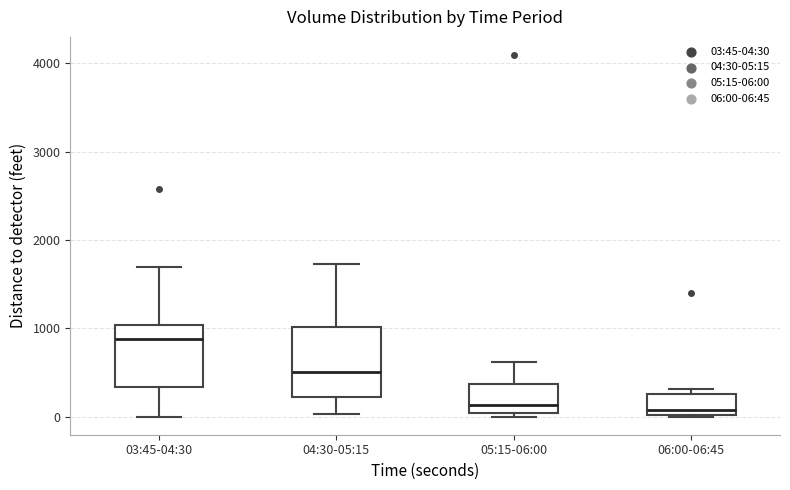

Reading left to right, transcribe this box plot: for each box, give where its median line is, the range the box spans, and where its two whiskers end, as read against the y-axis. The values are not printed on the chart, so give them approximately, as read against the axis.

03:45-04:30: median 900, box 300 to 1000, whiskers 0 to 1700
04:30-05:15: median 500, box 200 to 1000, whiskers 0 to 1700
05:15-06:00: median 100, box 0 to 400, whiskers 0 (just below the box's lower edge) to 600
06:00-06:45: median 100, box 0 to 300, whiskers 0 to 300 (just above the box's upper edge)